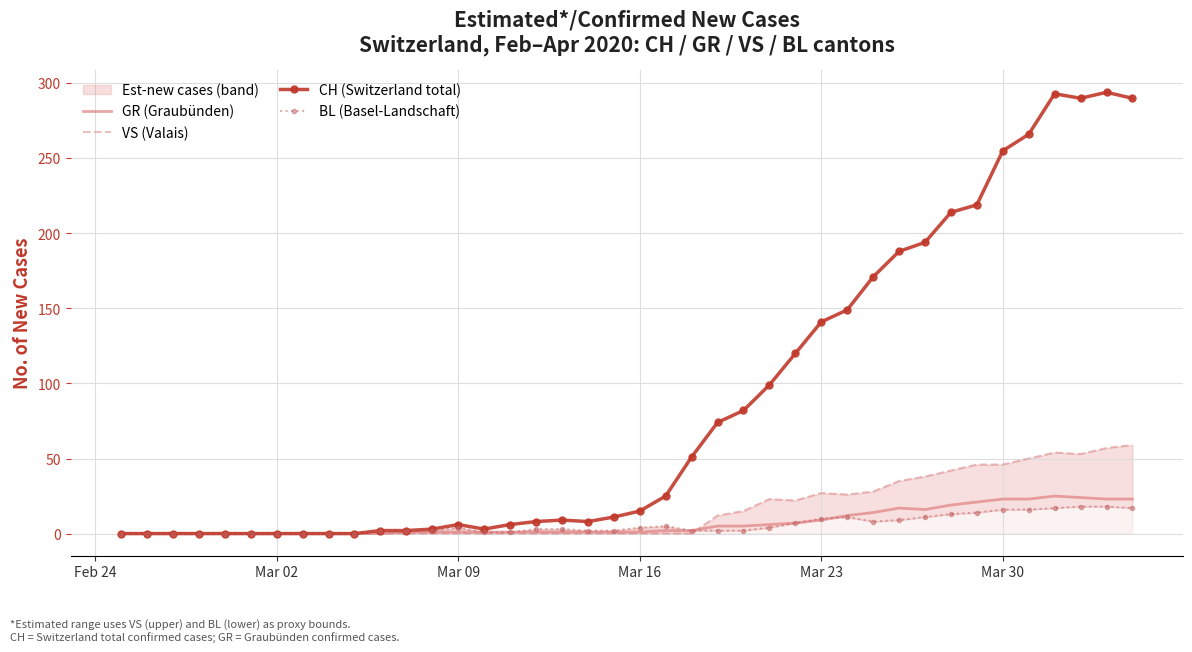

Reading left to right, what are all the values shown in this chart?

GR (Graubünden): 0	0	0	0	0	0	0	0	0	0	0	1	1	1	1	1	1	1	1	1	1	2	2	5	5	6	7	9	12	14	17	16	19	21	23	23	25	24	23	23
VS (Valais): 0	0	0	0	0	0	0	0	0	0	0	0	0	0	0	0	0	0	0	0	0	0	0	12	15	23	22	27	26	28	35	38	42	46	46	50	54	53	57	59
CH (Switzerland total): 0	0	0	0	0	0	0	0	0	0	2	2	3	6	3	6	8	9	8	11	15	25	51	74	82	99	120	141	149	171	188	194	214	219	255	266	293	290	294	290
BL (Basel-Landschaft): 0	0	0	0	0	0	0	0	0	0	2	2	2	4	1	1	3	3	2	2	4	5	2	2	2	4	7	10	11	8	9	11	13	14	16	16	17	18	18	17